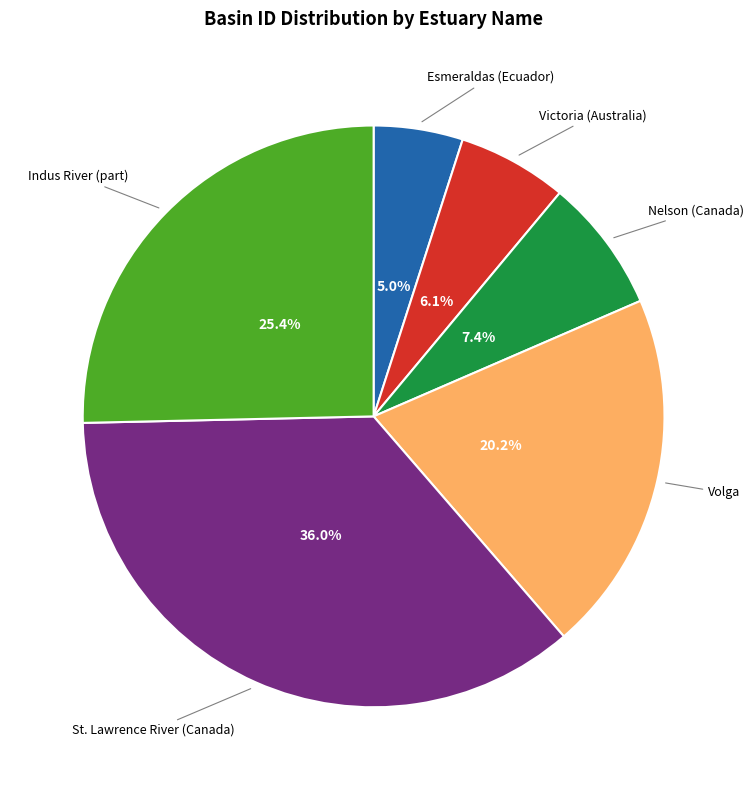

Does any single category account for the majority?

No